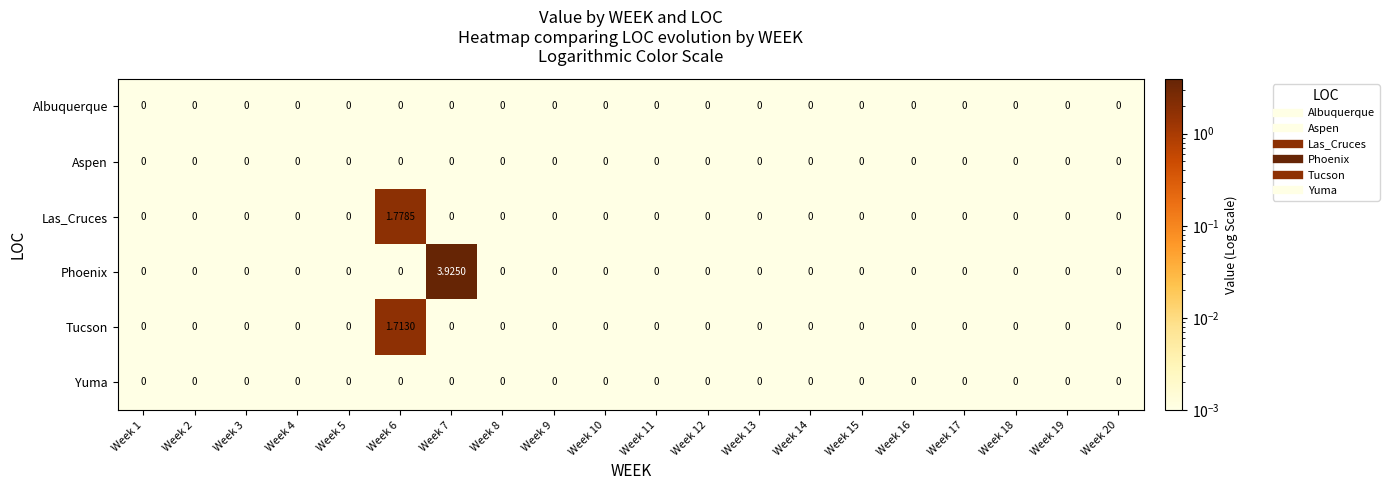

Which series has the largest total across all categories?

Phoenix